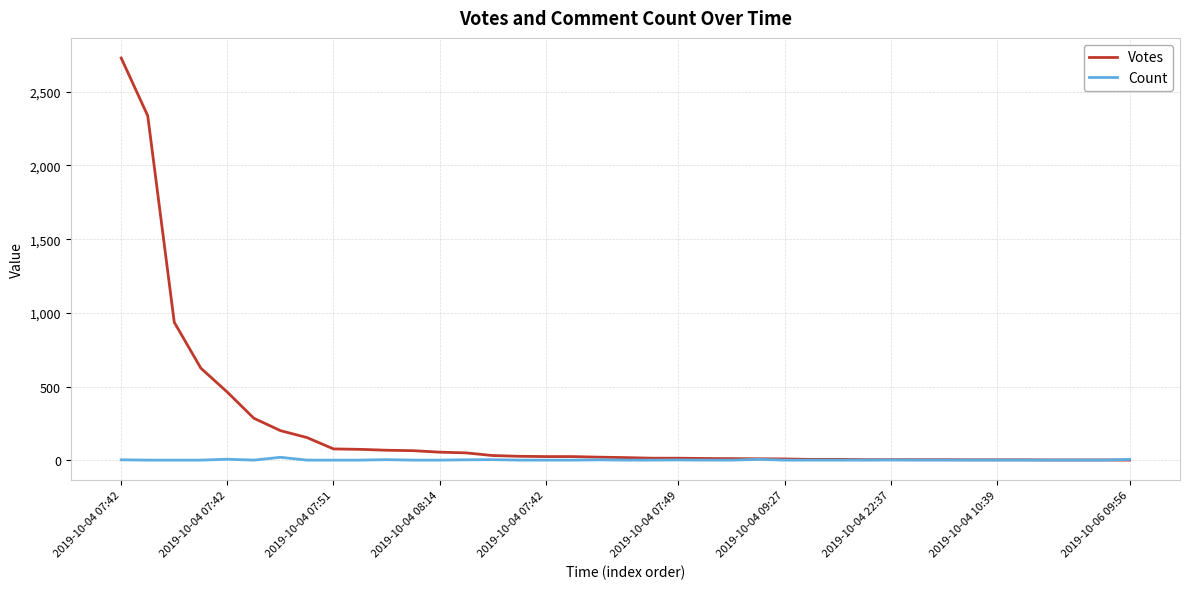

Which series has the largest range (max minus min)?

Votes